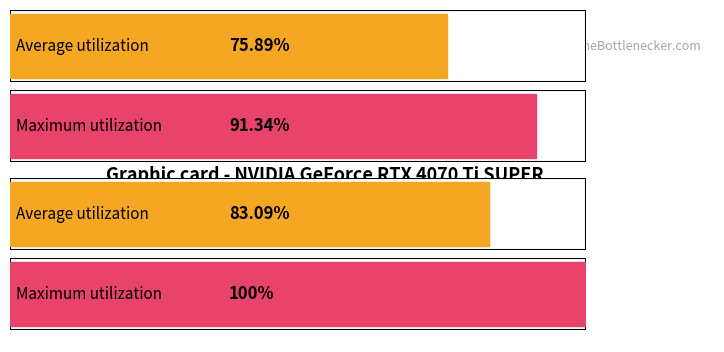

Does the chart contain any negative values?

No